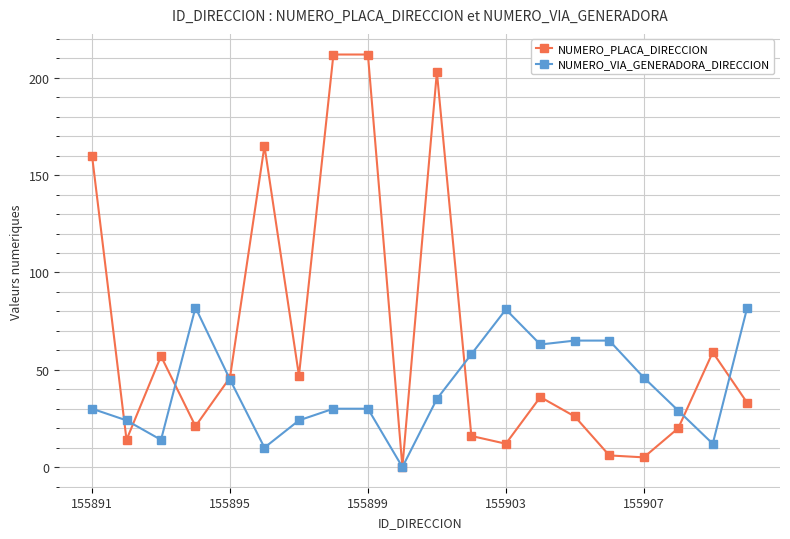

How many interior local valleys does the NUMERO_PLACA_DIRECCION series have?

6